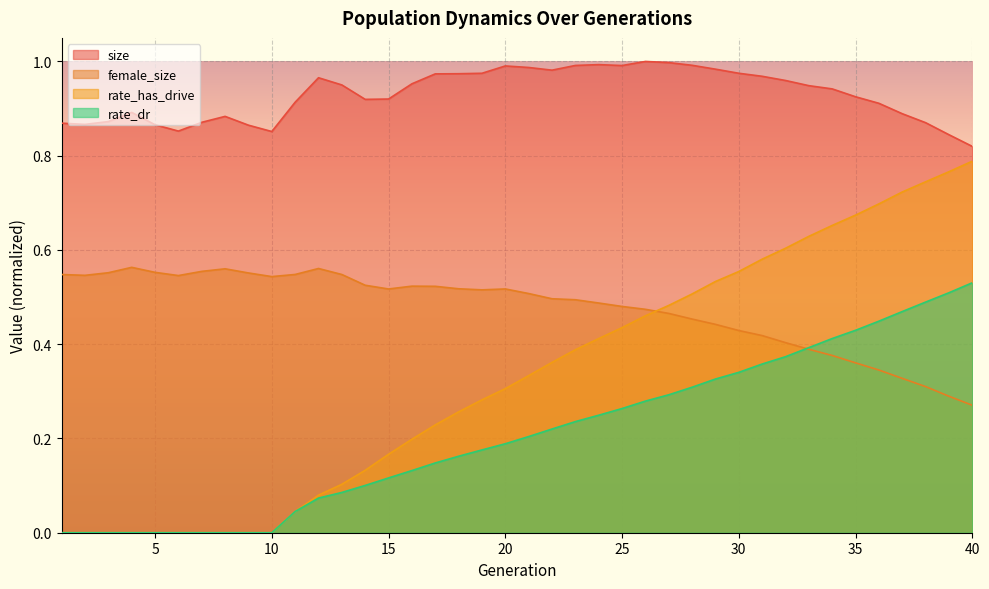

Reading right to left, what are all the values shown in this chart?

size: 0.8	0.8	0.9	0.9	0.9	0.9	0.9	0.9	1.0	1.0	1.0	1.0	1.0	1.0	1.0	1.0	1.0	1.0	1.0	1.0	1.0	1.0	1.0	1.0	1.0	0.9	0.9	1.0	1.0	0.9	0.9	0.9	0.9	0.9	0.9	0.9	0.9	0.9	0.9	0.9
female_size: 0.3	0.3	0.3	0.3	0.3	0.4	0.4	0.4	0.4	0.4	0.4	0.4	0.5	0.5	0.5	0.5	0.5	0.5	0.5	0.5	0.5	0.5	0.5	0.5	0.5	0.5	0.5	0.5	0.6	0.5	0.5	0.6	0.6	0.6	0.5	0.6	0.6	0.6	0.5	0.5
rate_dr: 0.5	0.5	0.5	0.5	0.4	0.4	0.4	0.4	0.4	0.4	0.3	0.3	0.3	0.3	0.3	0.3	0.2	0.2	0.2	0.2	0.2	0.2	0.2	0.1	0.1	0.1	0.1	0.1	0.1	0.0	0.0	0.0	0.0	0.0	0.0	0.0	0.0	0.0	0.0	0.0
rate_has_drive: 0.8	0.8	0.7	0.7	0.7	0.7	0.7	0.6	0.6	0.6	0.6	0.5	0.5	0.5	0.5	0.4	0.4	0.4	0.4	0.3	0.3	0.3	0.3	0.2	0.2	0.2	0.1	0.1	0.1	0.0	0.0	0.0	0.0	0.0	0.0	0.0	0.0	0.0	0.0	0.0